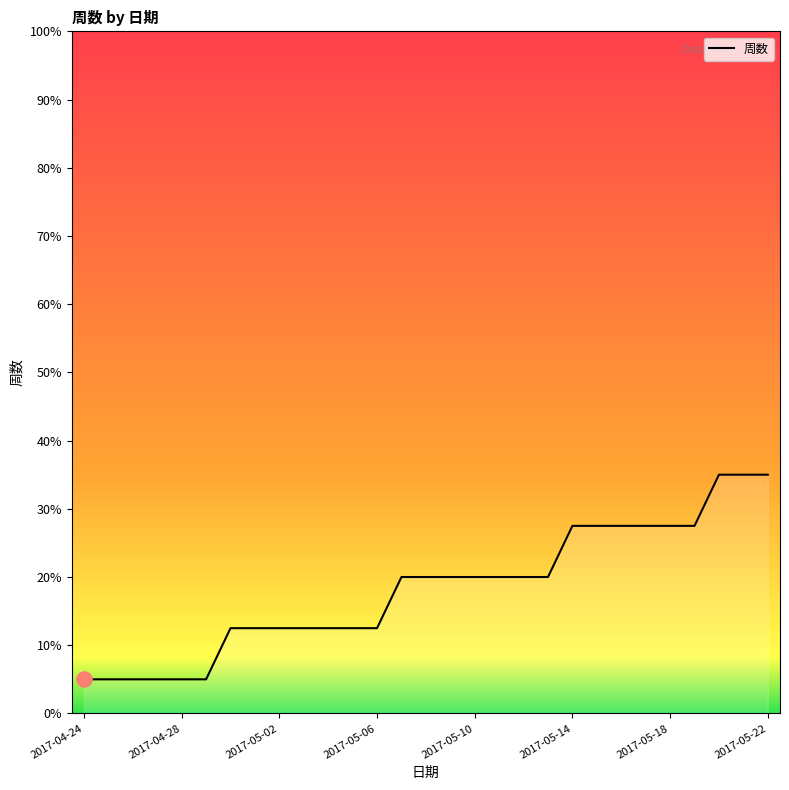

What is the maximum value shown in the chart?

35.0